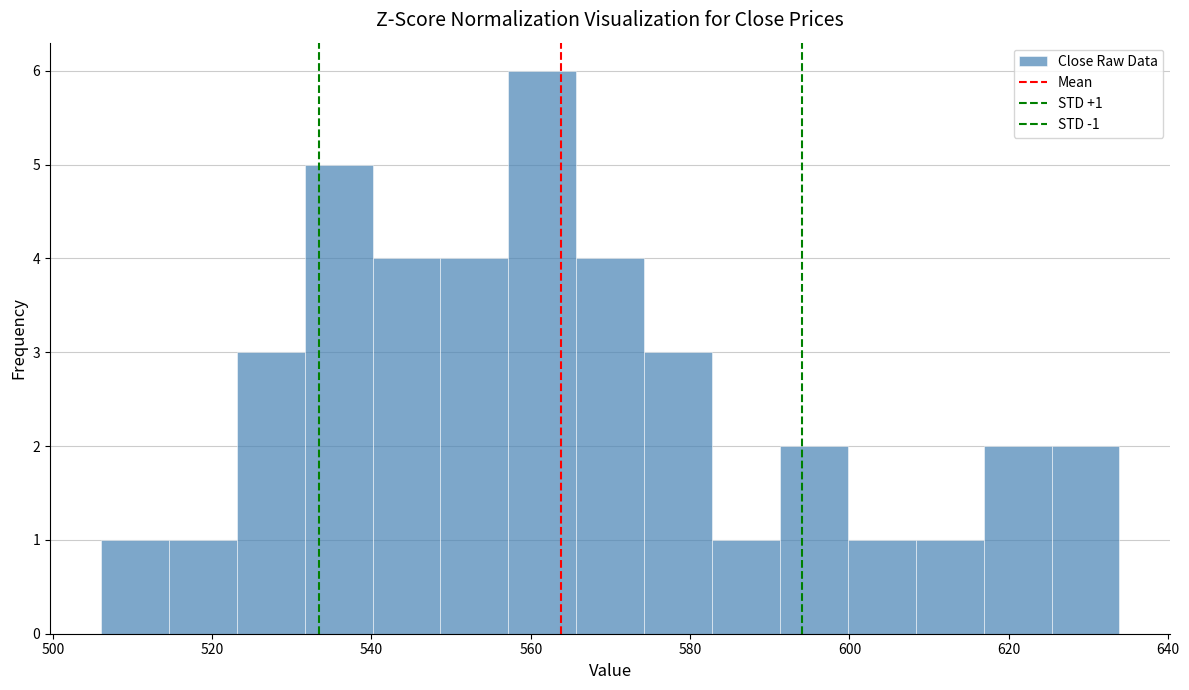

Over which range of the x-axis is the bar tallest?

558 to 566